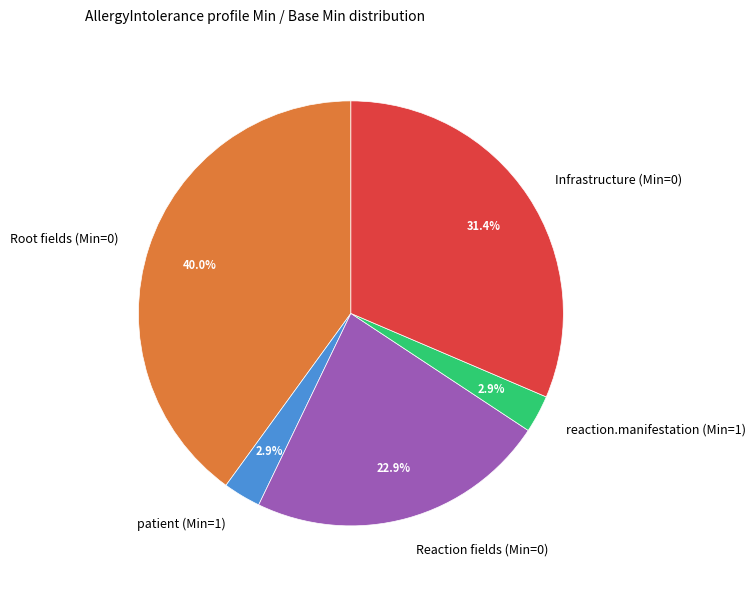

Is there a majority slice in this chart?

No